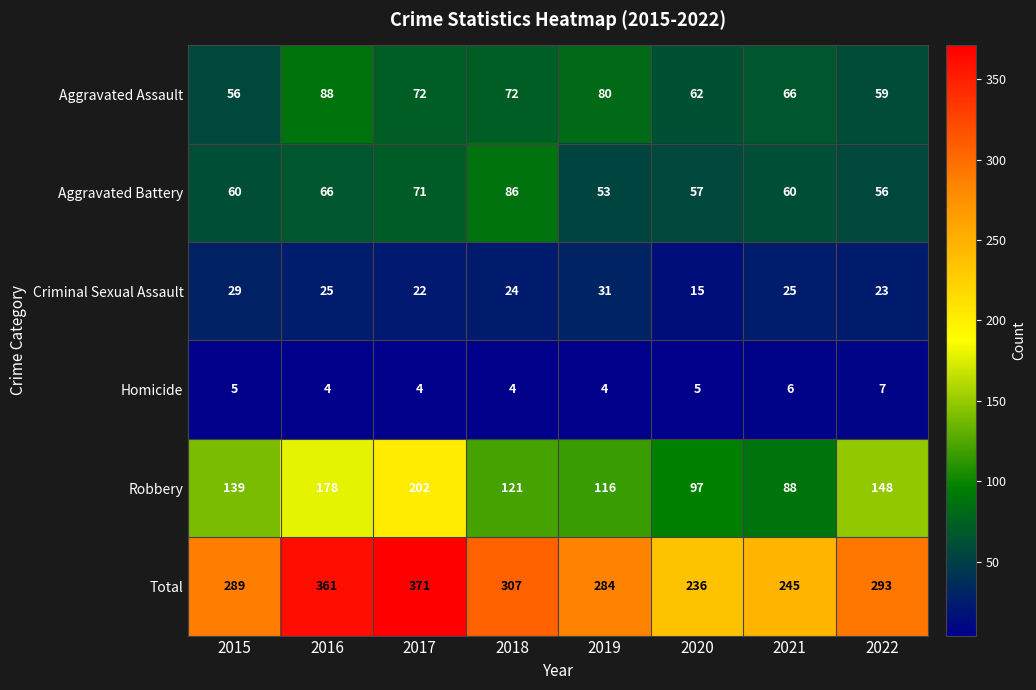

At which label does Total reach its minimum?

2020